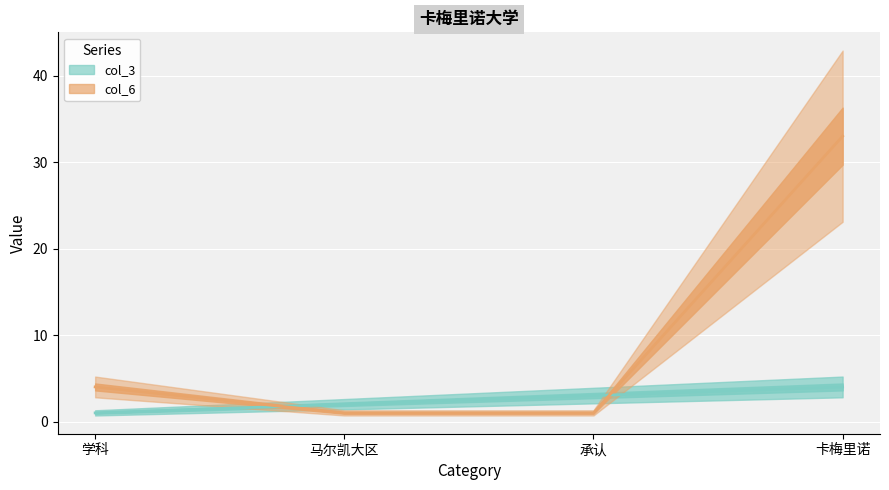

What is the sum of all col_6 values?

39